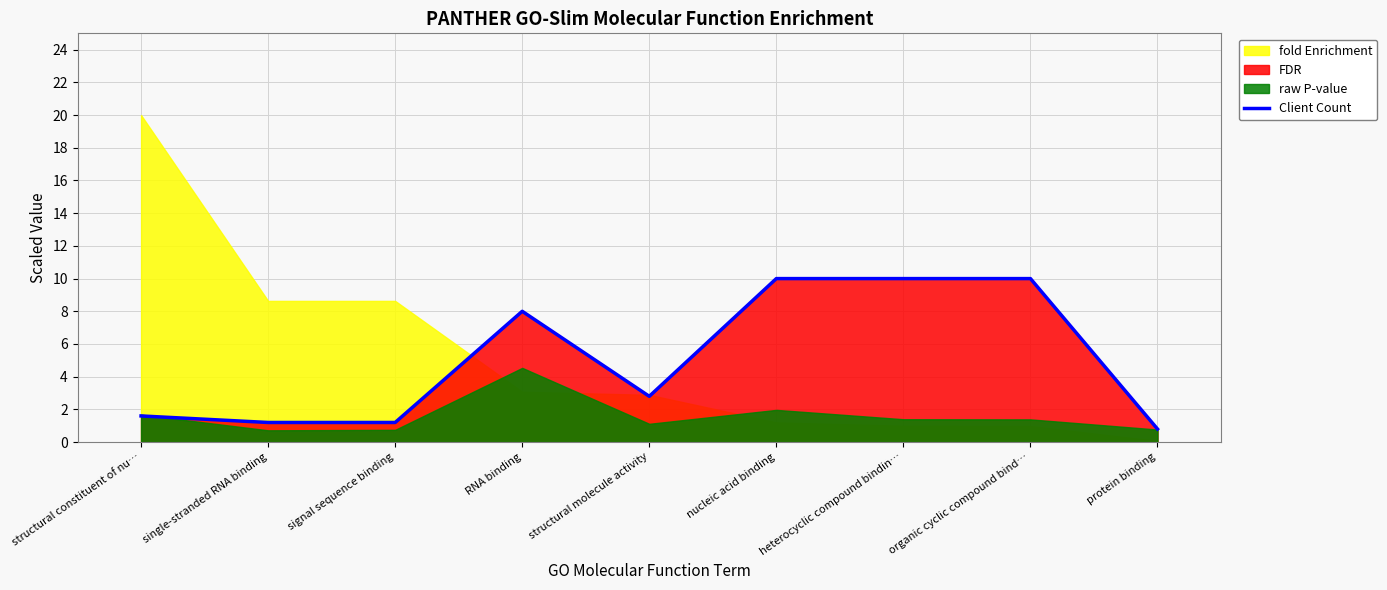

How many points are lower than both their immediate neighbors (excluding endpoints)?

1